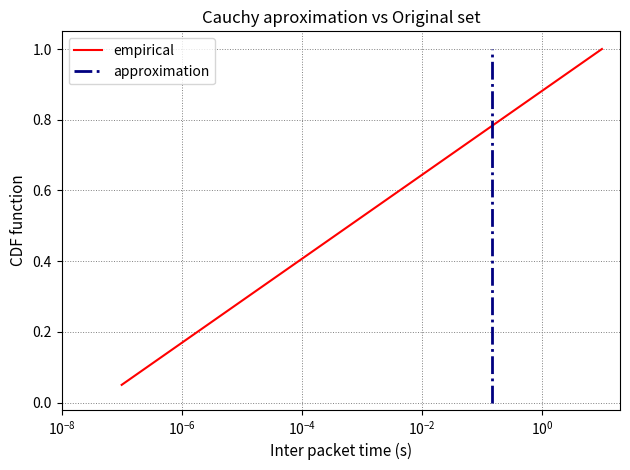

What is the maximum value for empirical?

1.0